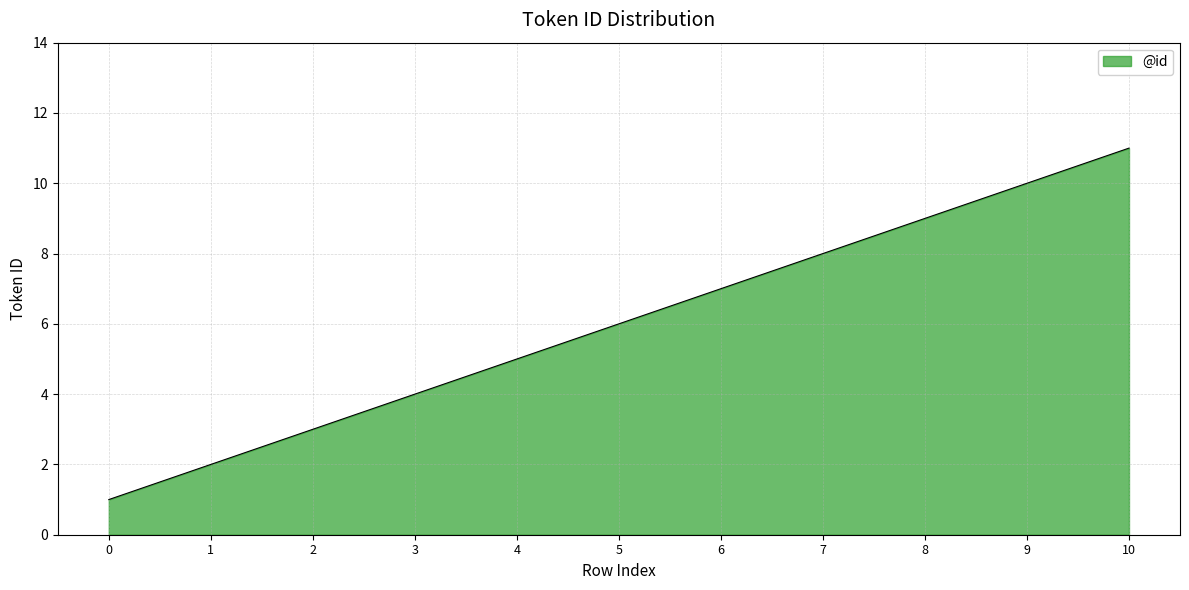

Reading left to right, extract all data points from this chart.

1	2	3	4	5	6	7	8	9	10	11